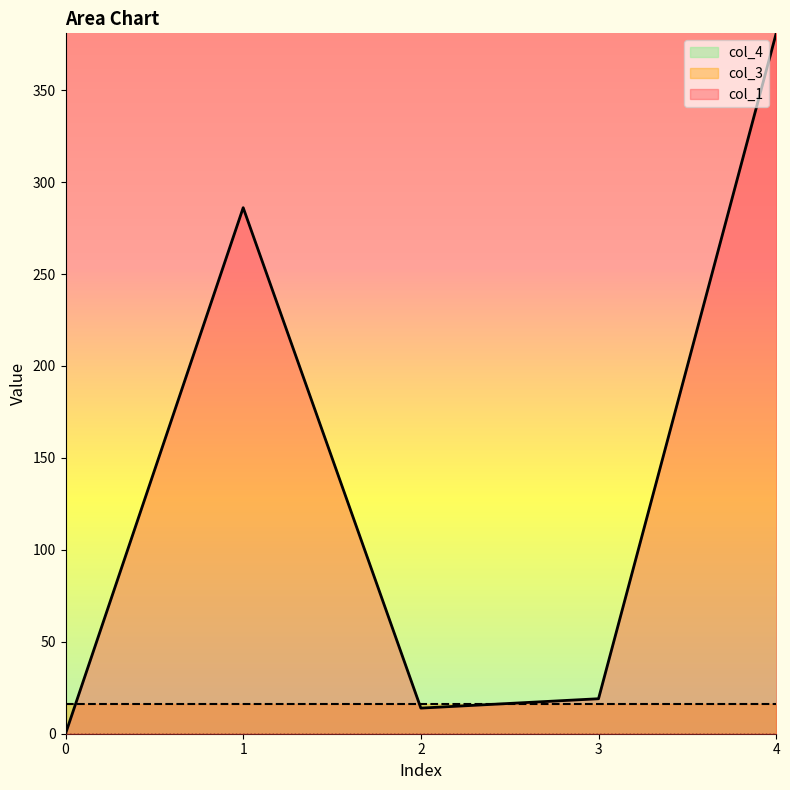

What is the difference between the highest and lowest values at 3?

19.0